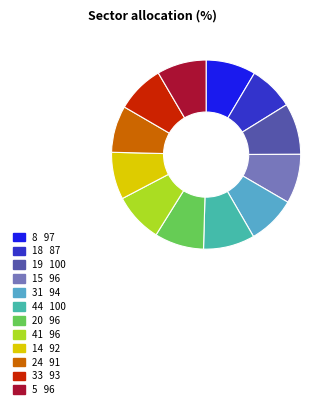

Between 18 and 19, which is larger?

19